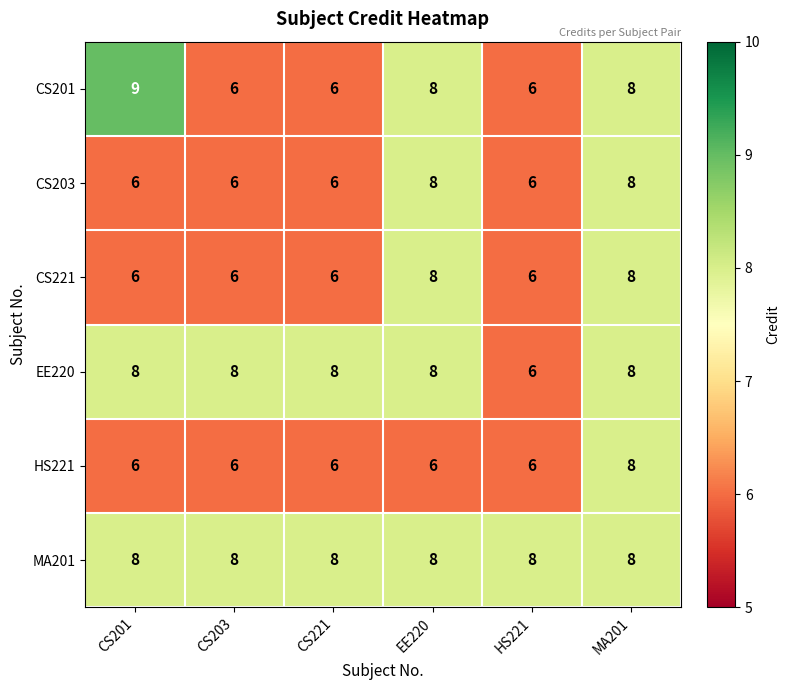

Which series has the largest range (max minus min)?

CS201